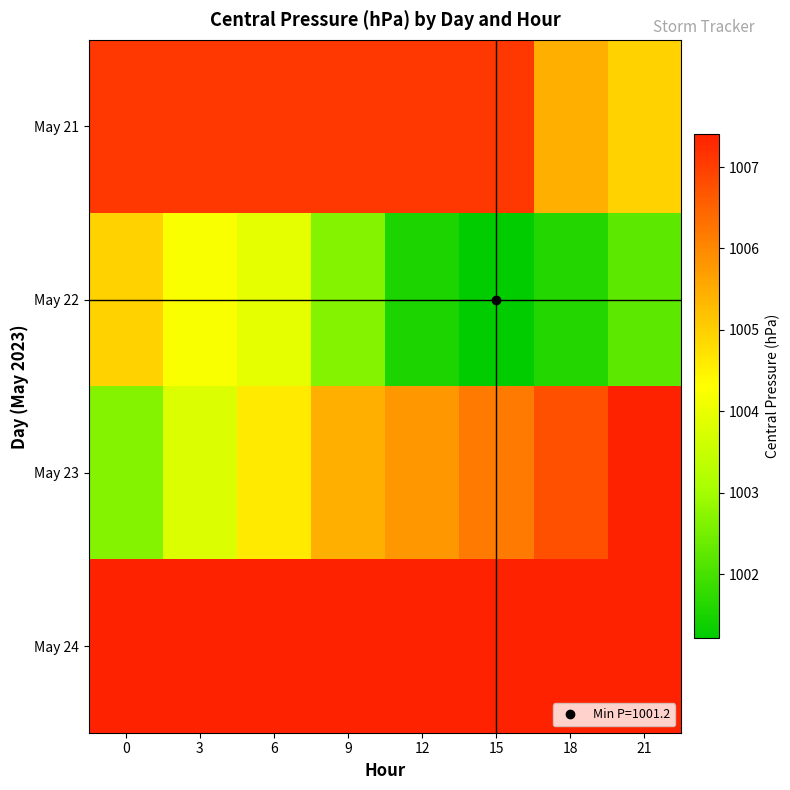

Reading left to right, transcribe all the data shown in this chart.

May 21: 0=1007.1	3=1007.1	6=1007.1	9=1007.1	12=1007.1	15=1007.1	18=1005.5	21=1005.0
May 22: 0=1004.9	3=1004.2	6=1004.0	9=1002.6	12=1001.5	15=1001.2	18=1001.6	21=1002.2
May 23: 0=1002.7	3=1003.8	6=1004.6	9=1005.5	12=1005.8	15=1006.2	18=1006.8	21=1007.4
May 24: 0=1007.4	3=1007.4	6=1007.4	9=1007.4	12=1007.4	15=1007.4	18=1007.4	21=1007.4